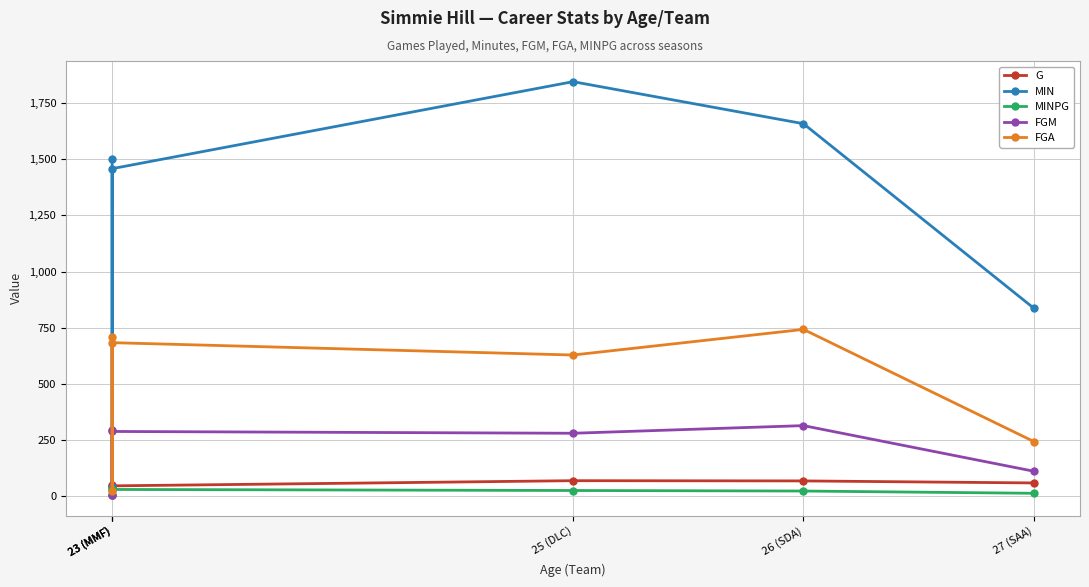

Which has a higher value, 25 (DLC) or 27 (SAA)?

25 (DLC)